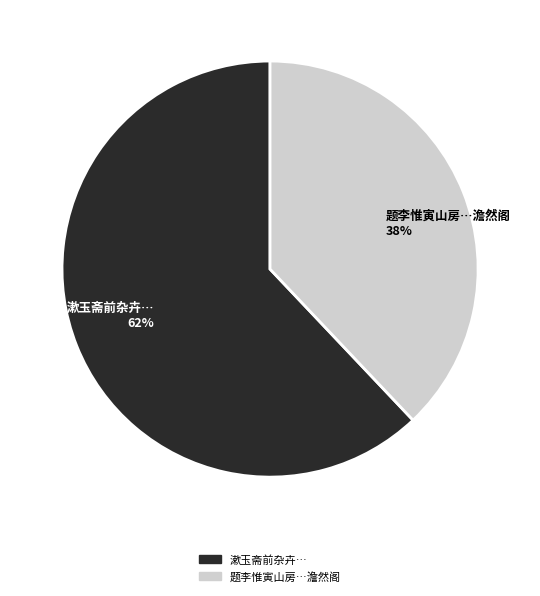

What is the majority slice?

漱玉斋前杂卉… 62%